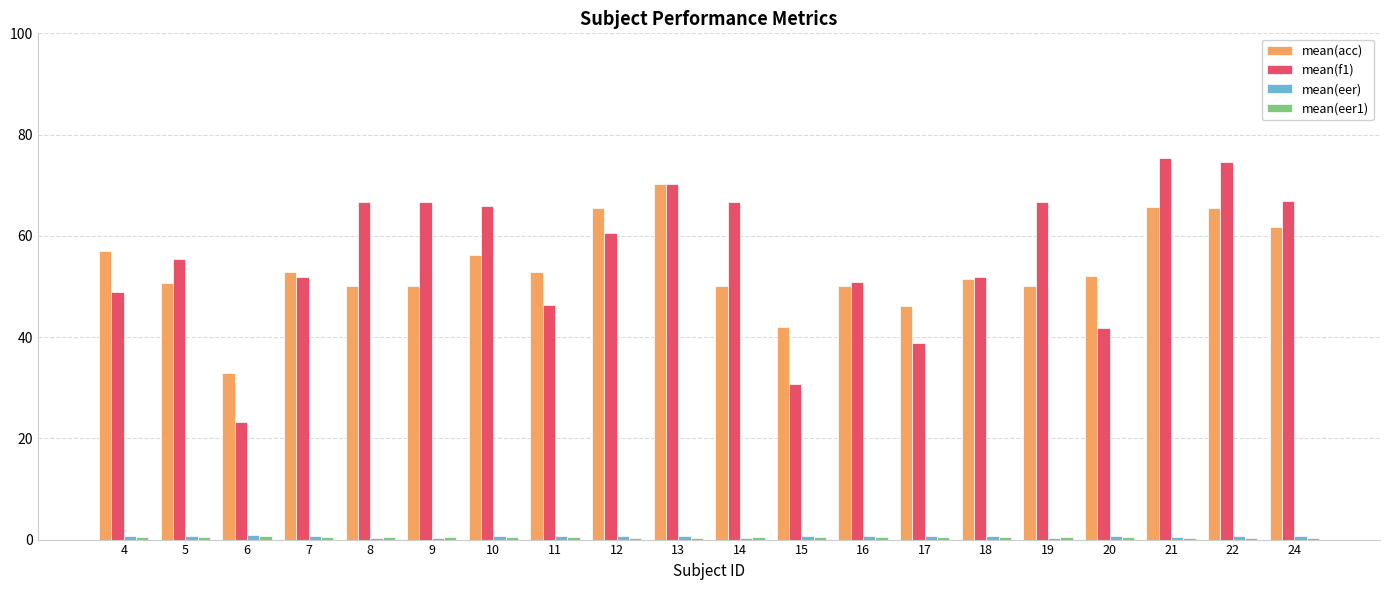

What is the greatest value displayed?

75.4